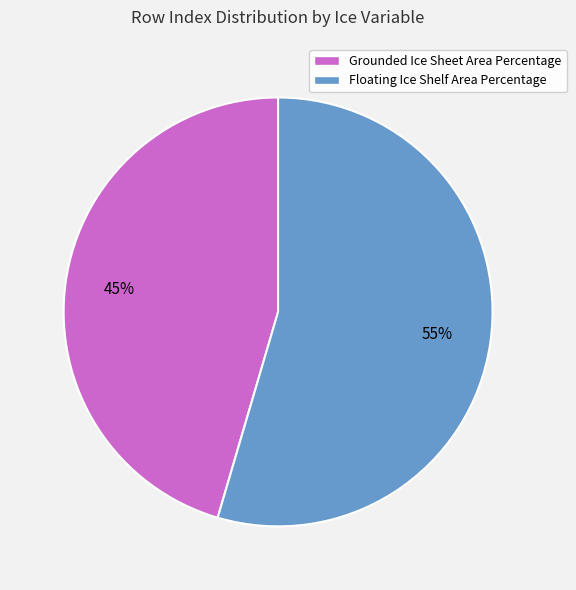

What is the ratio of the value at Grounded Ice Sheet Area Percentage to the value at Floating Ice Shelf Area Percentage?

0.8